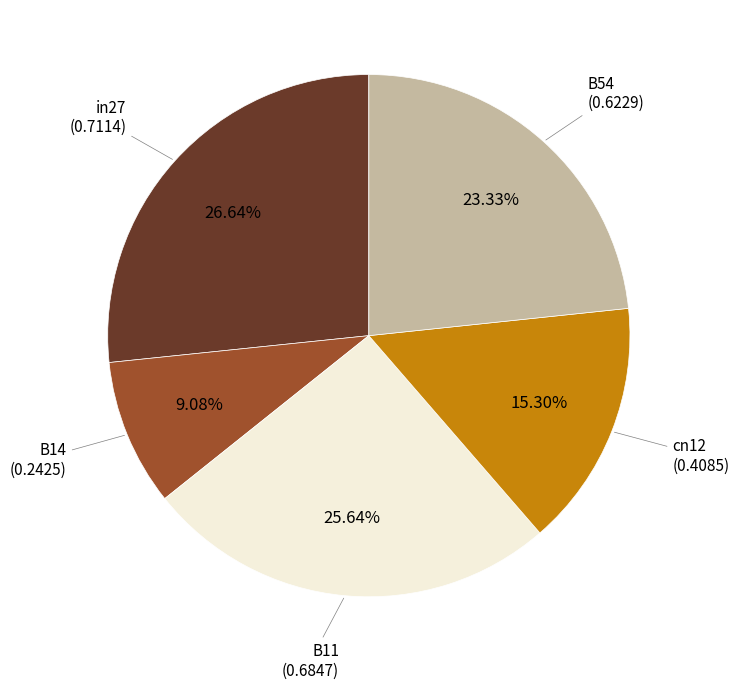

To the nearest percent, what is the difference between the largest and smallest slice percentages?

18%